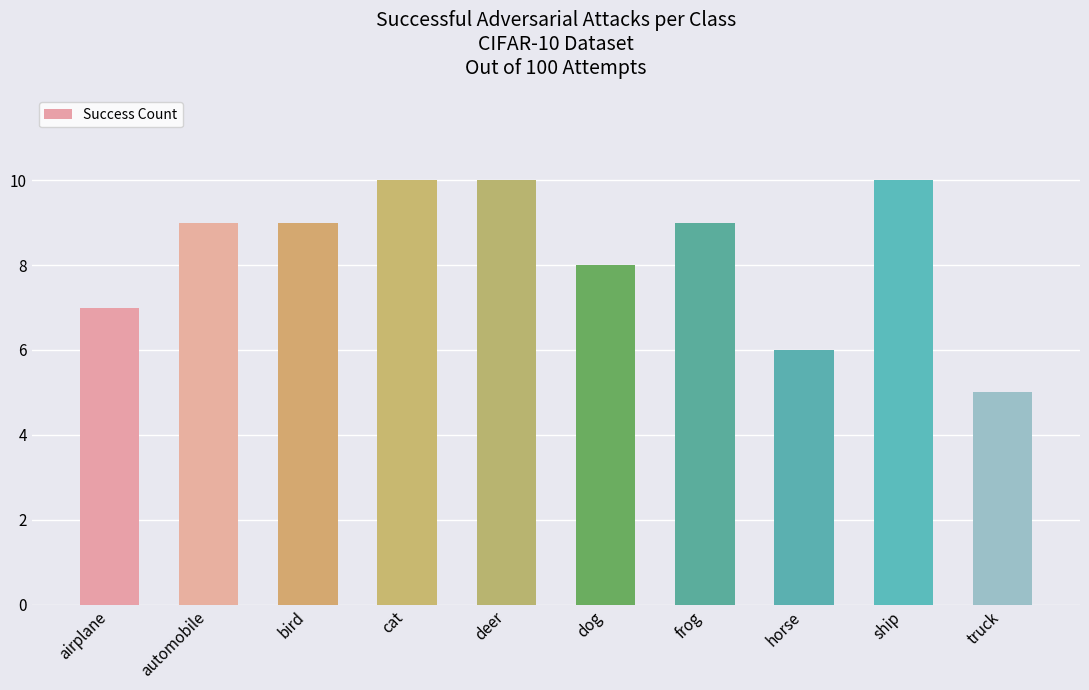

What is the change in value from deer to truck?

-5